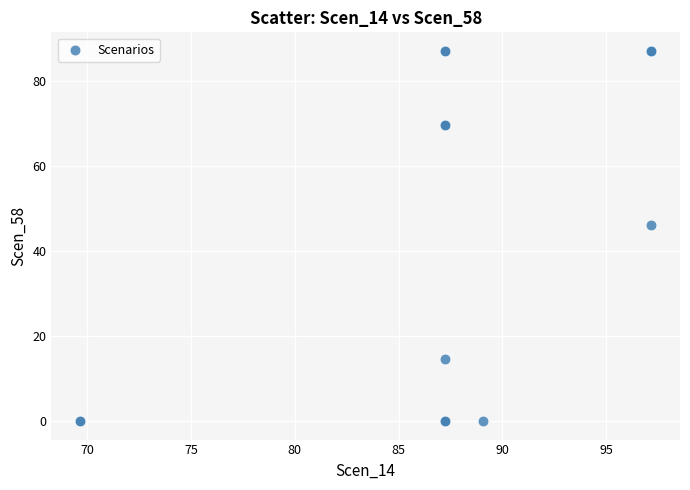

What Y value in the scatter plot is closest to 43?

46.2